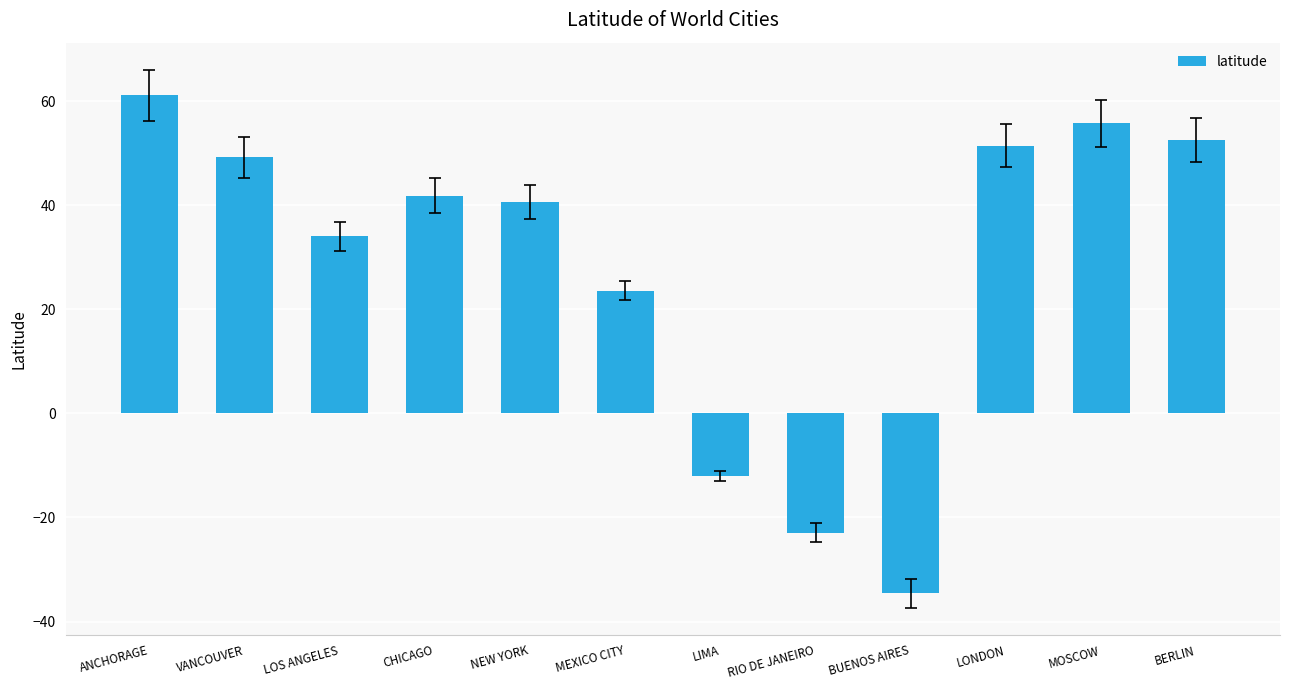

What is the difference between the maximum and minimum values?

95.8